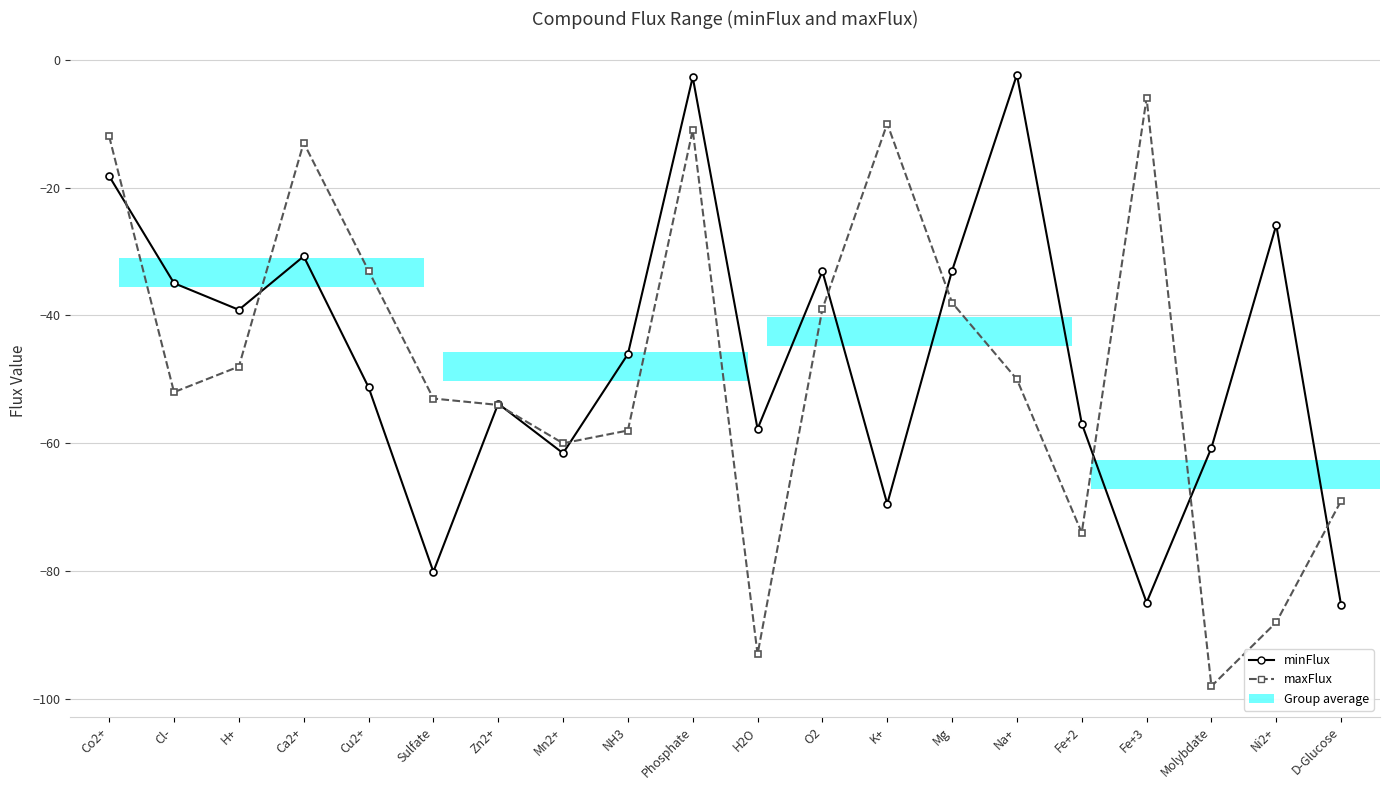

How many bars are there in total?

40